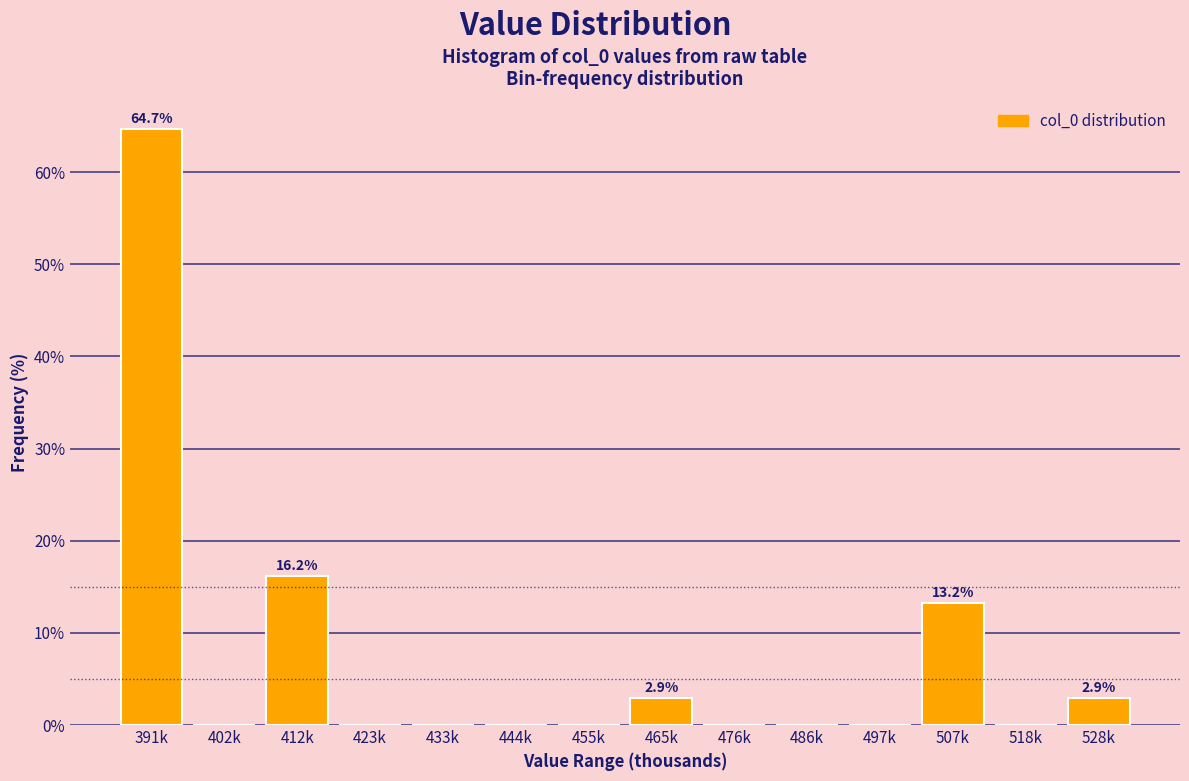

Reading right to left, list all the values displayed in this chart.

528k=2.9	518k=0.0	507k=13.2	497k=0.0	486k=0.0	476k=0.0	465k=2.9	455k=0.0	444k=0.0	433k=0.0	423k=0.0	412k=16.2	402k=0.0	391k=64.7